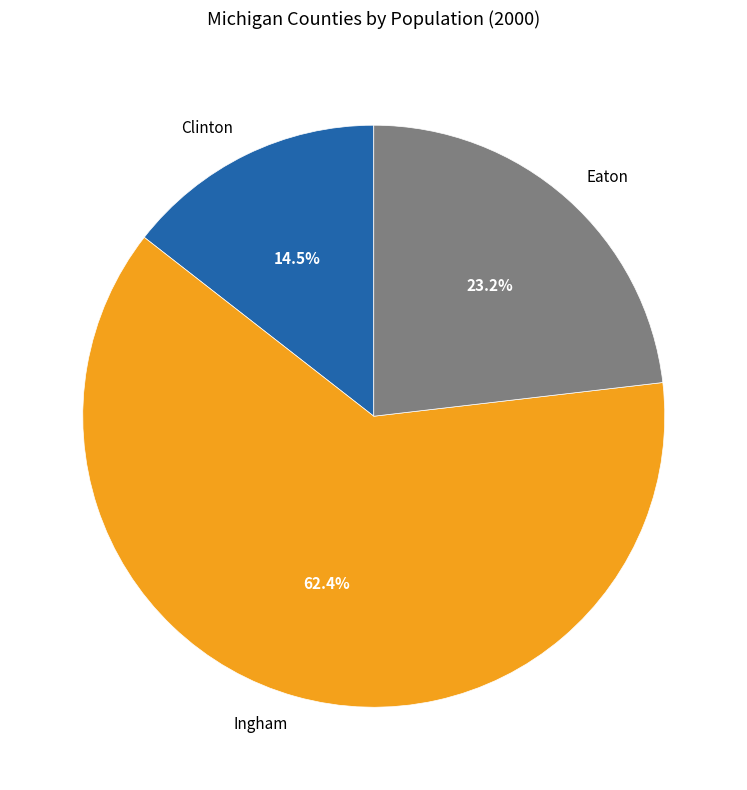

What is the ratio of the value at Clinton to the value at Eaton?

0.6